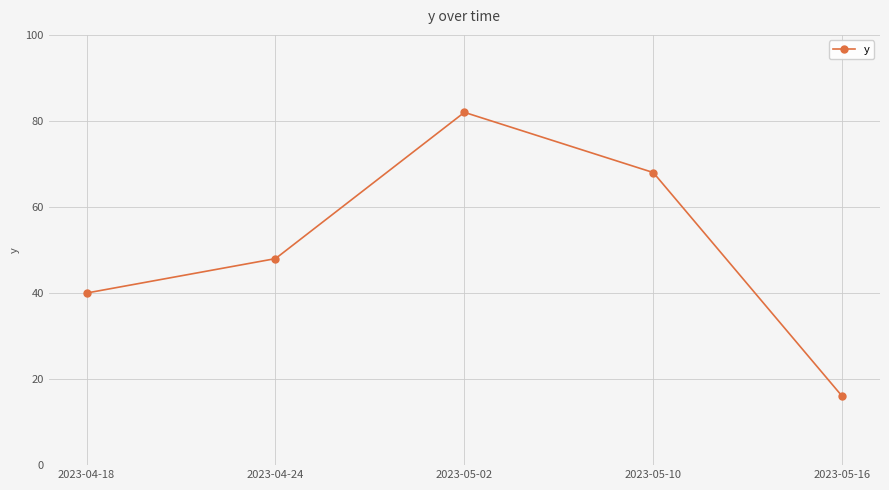

What is the value of the 1st point from the left?

40